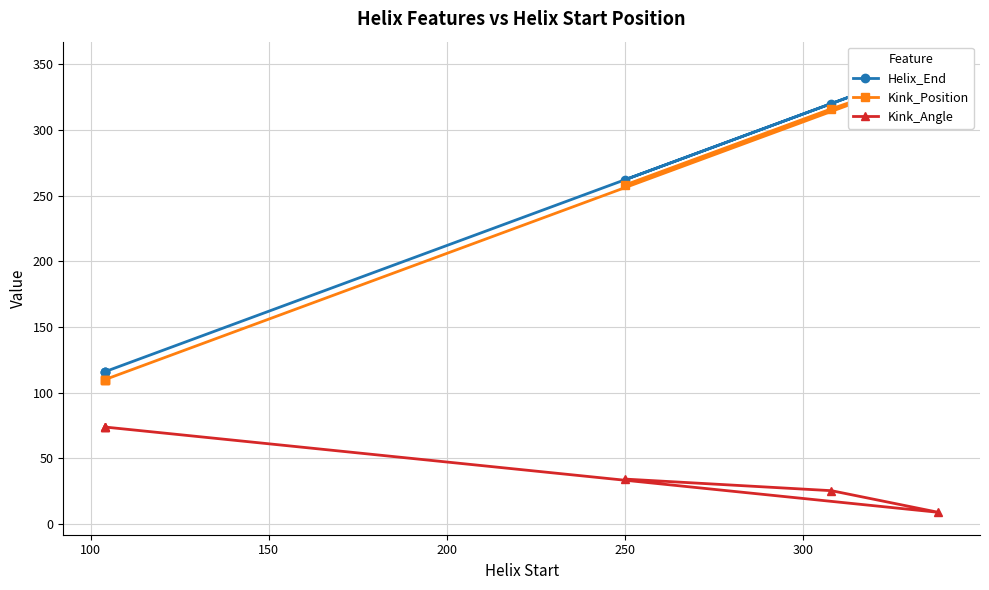

What is the maximum value for Kink_Angle?

73.9